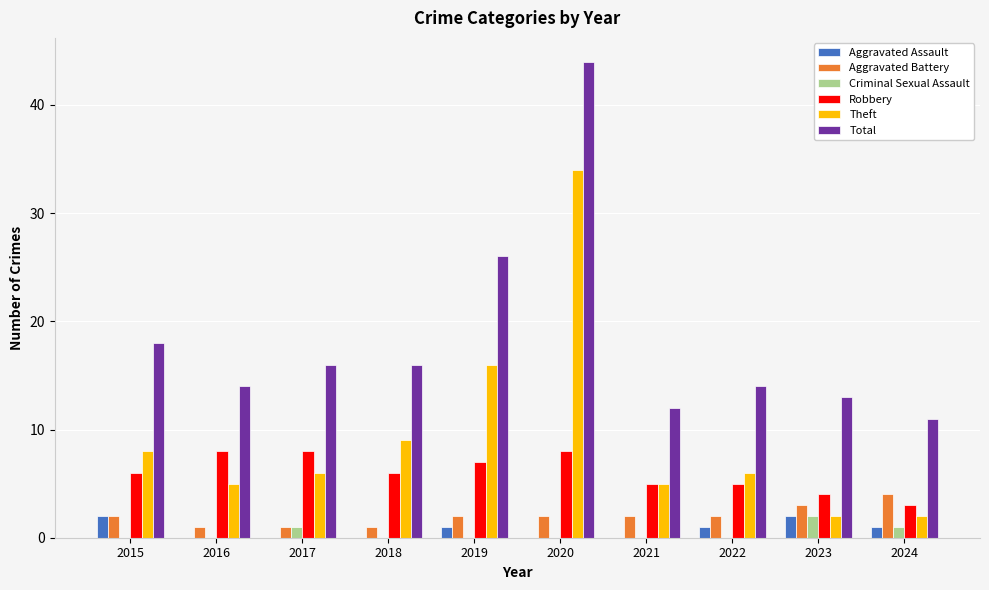

What is the sum of all Aggravated Assault values?

7